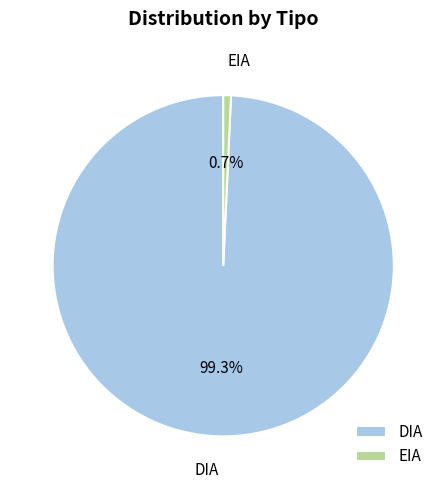

Between EIA and DIA, which is larger?

DIA